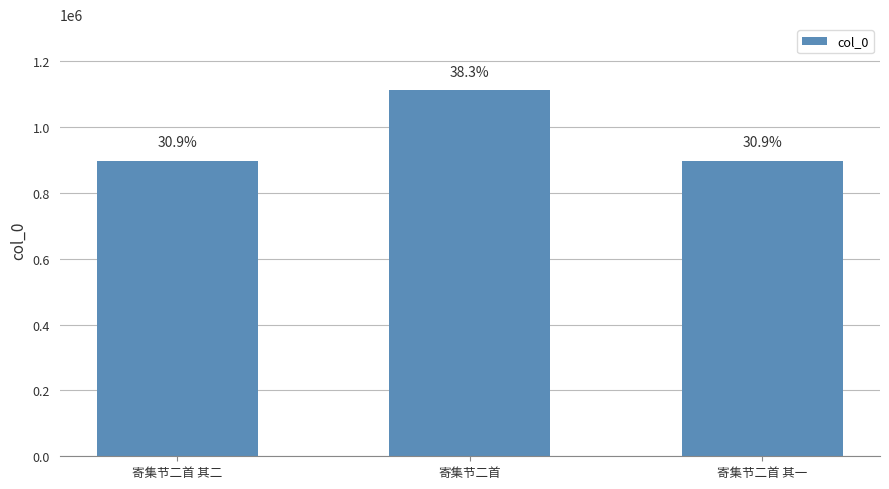

What is the average value?

969674